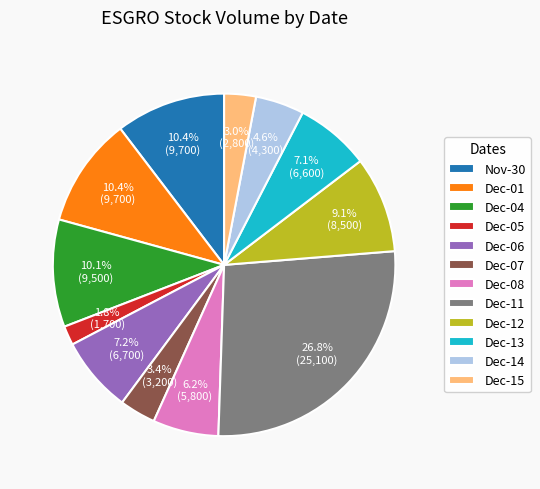

Is there a majority slice in this chart?

No